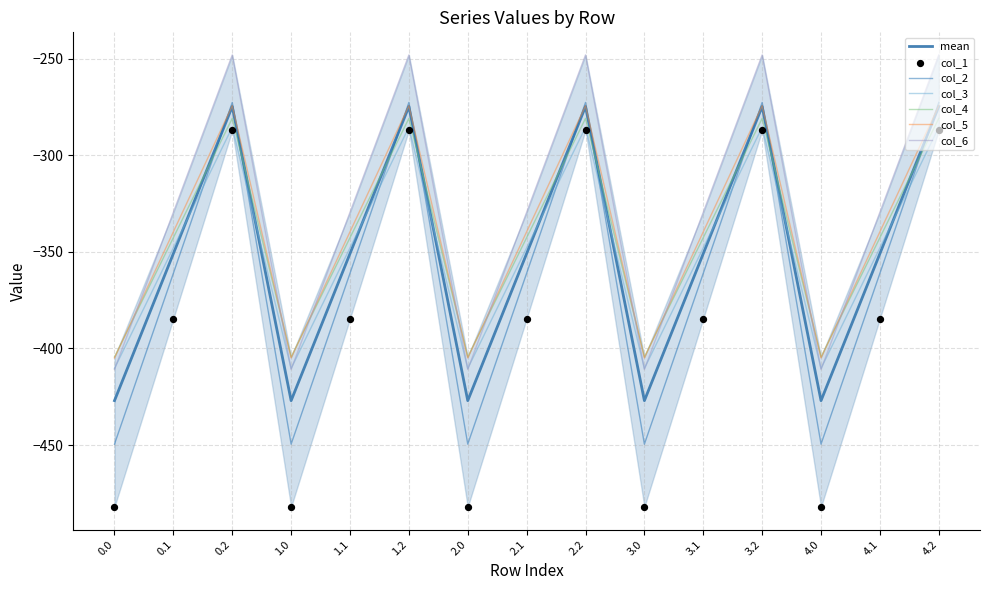

What are all the series names shown in the legend?

col_1, col_2, col_3, col_4, col_5, col_6